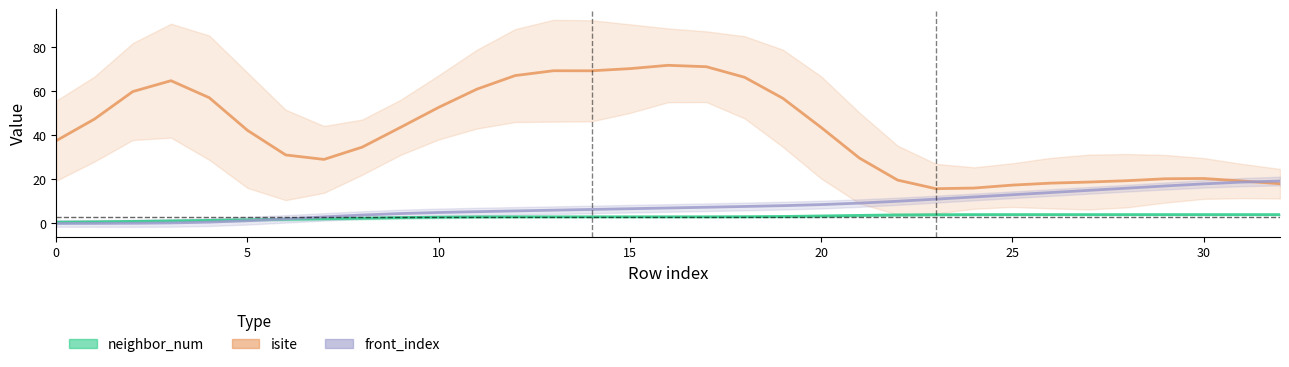

Reading right to left, transcribe all the data shown in this chart.

neighbor_num: 4.0	4.0	4.0	4.0	4.0	4.0	4.0	4.0	4.0	4.0	3.8	3.6	3.4	3.2	3.0	3.0	3.0	3.0	3.0	3.0	3.0	3.0	2.8	2.6	2.4	2.1	1.9	1.6	1.4	1.1	0.9	0.7	0.5
isite: 18.0	19.3	20.4	20.3	19.4	18.8	18.3	17.4	16.0	15.8	19.7	29.7	43.6	56.8	66.3	71.1	71.8	70.2	69.3	69.3	67.1	60.9	52.7	43.6	34.6	29.0	31.1	42.2	57.1	64.8	59.8	47.4	37.5
front_index: 19.2	18.7	17.9	17.0	16.0	15.0	14.0	13.0	12.0	11.0	10.1	9.2	8.5	8.1	7.7	7.3	7.0	6.7	6.3	6.0	5.7	5.3	4.9	4.5	3.8	3.0	2.0	1.2	0.6	0.2	0.1	0.0	0.0